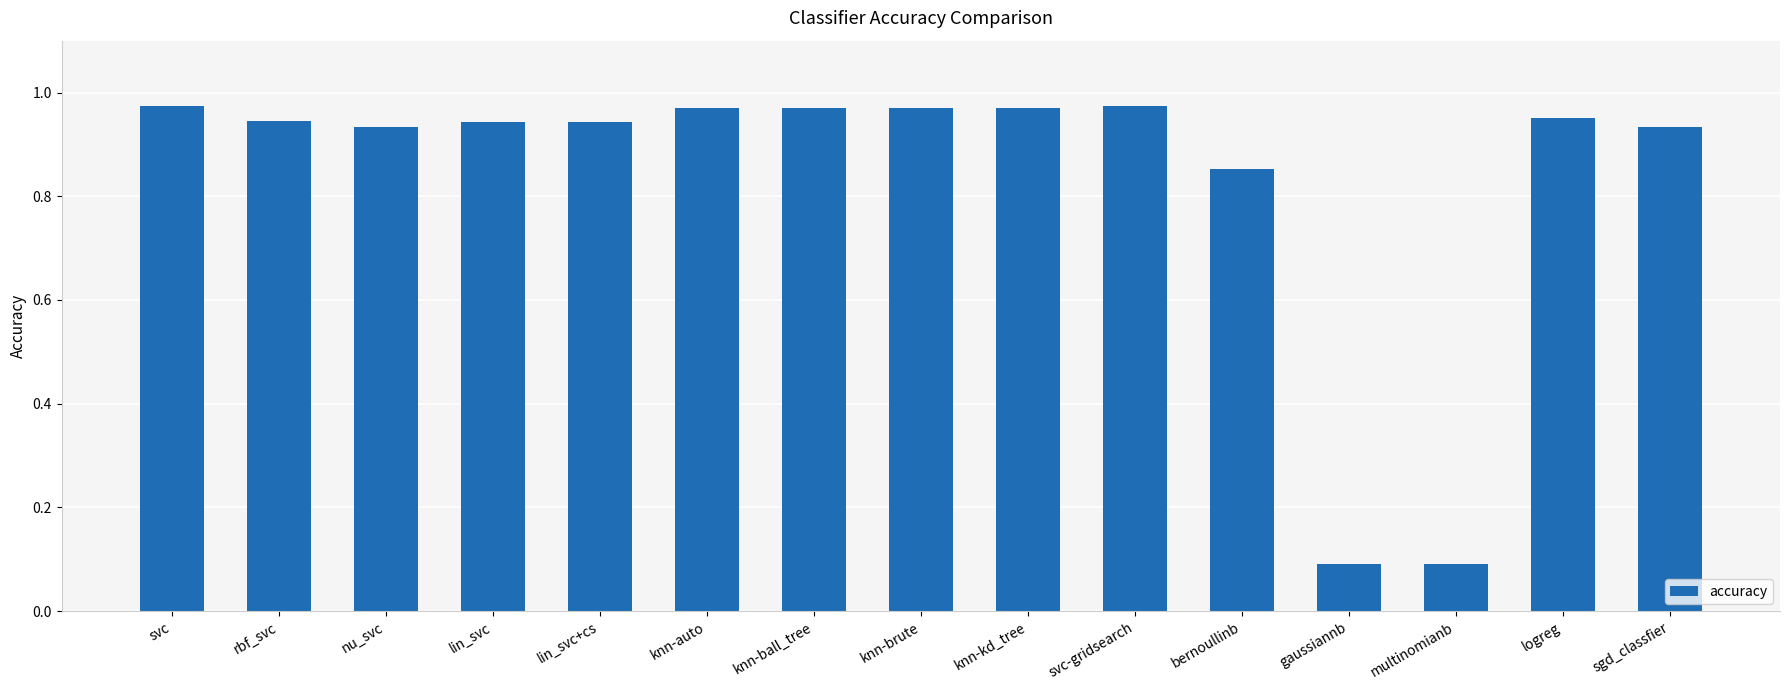

What is the change in value from knn-kd_tree to multinomianb?

-0.9